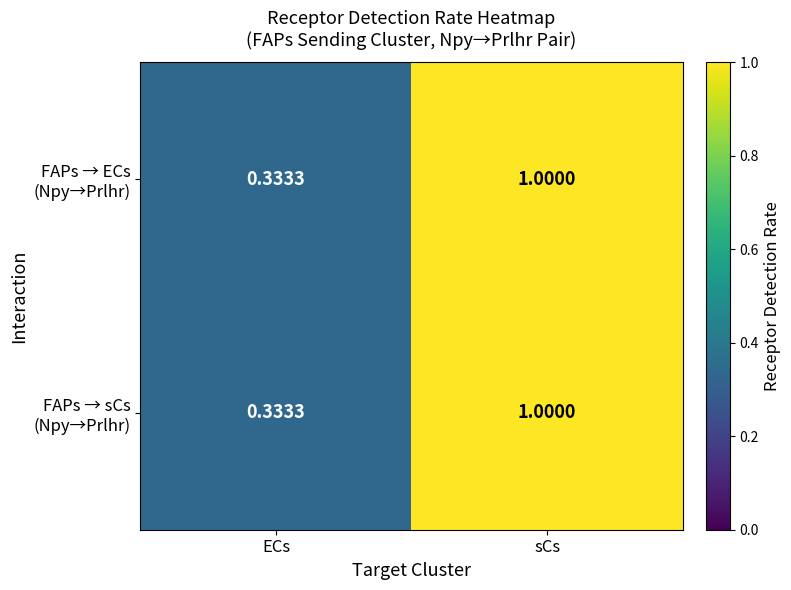

At which category does the chart reach its peak across all series?

sCs